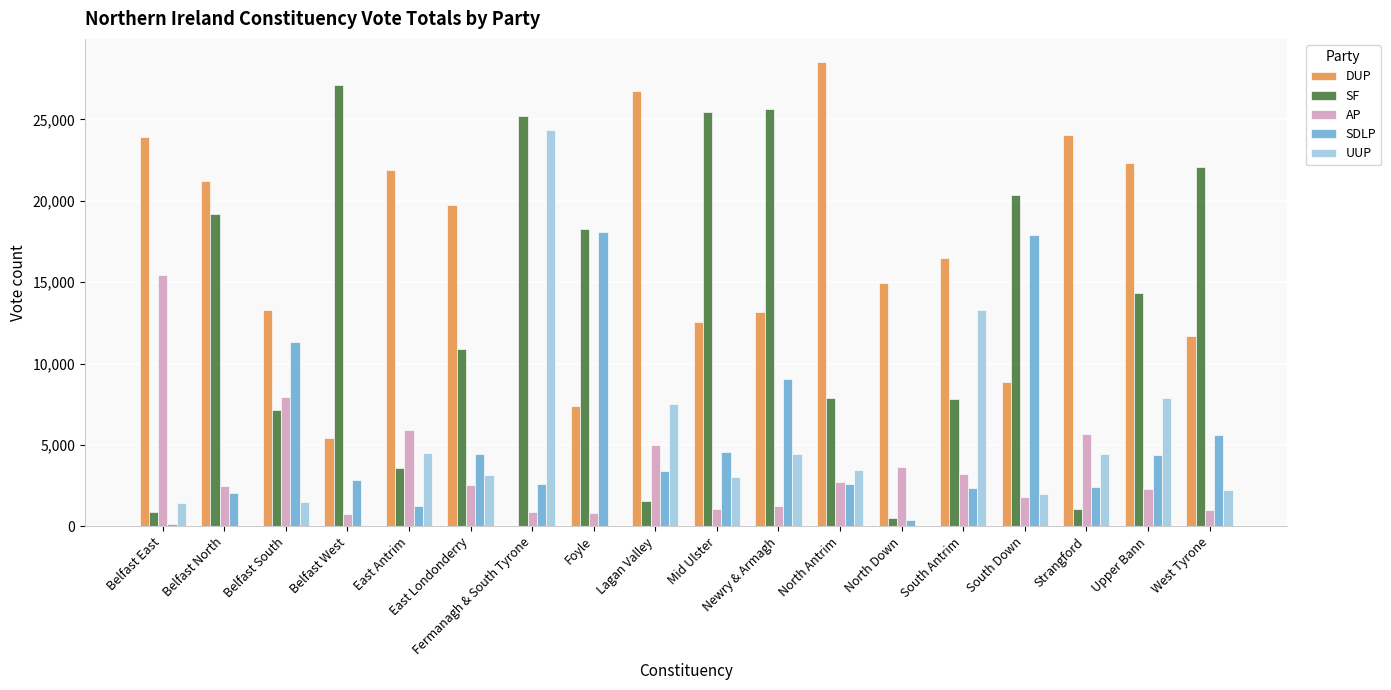

Is the value of SF at Foyle greater than the value of AP at Belfast South?

Yes